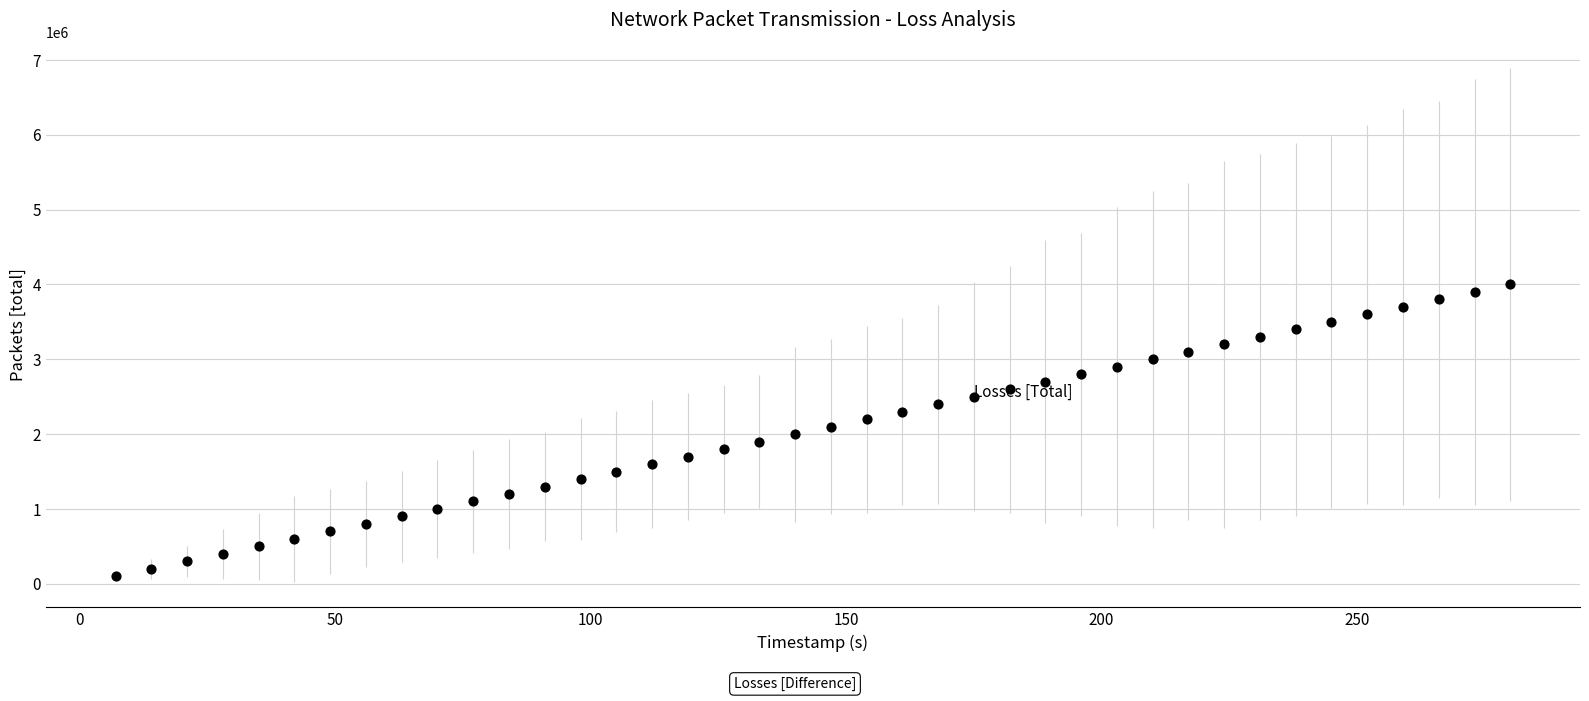

What is the range of Y values (max minus min)?

3900000